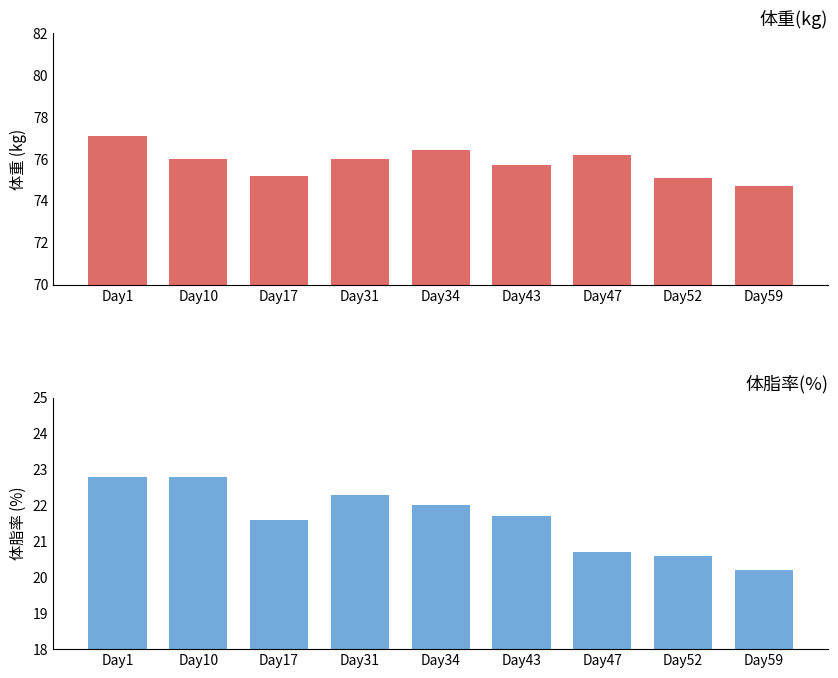

What is the smallest value displayed?

20.2